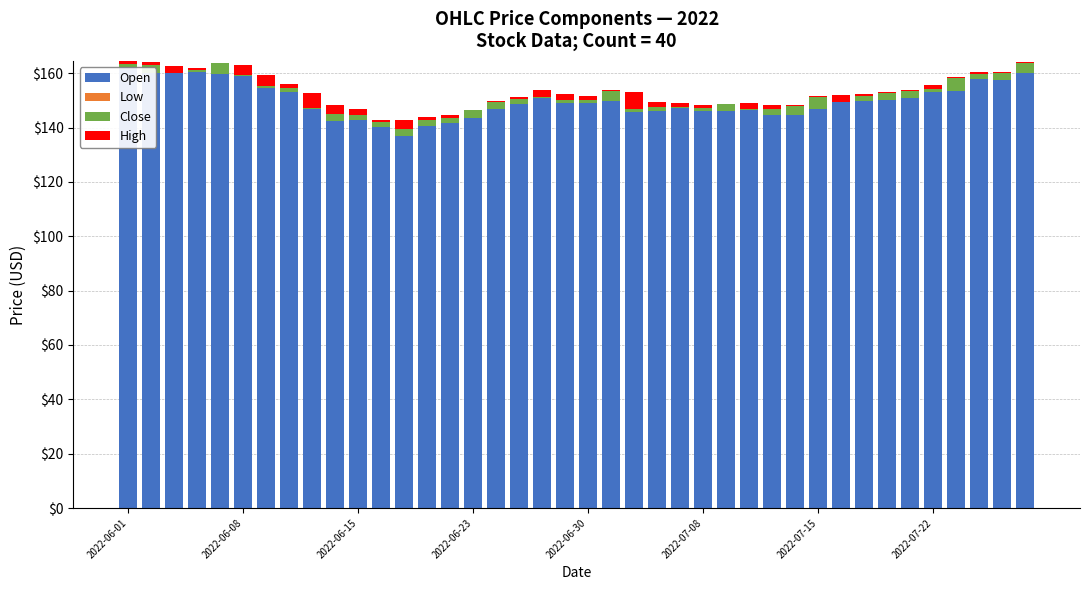

How many groups of bars are there?

40